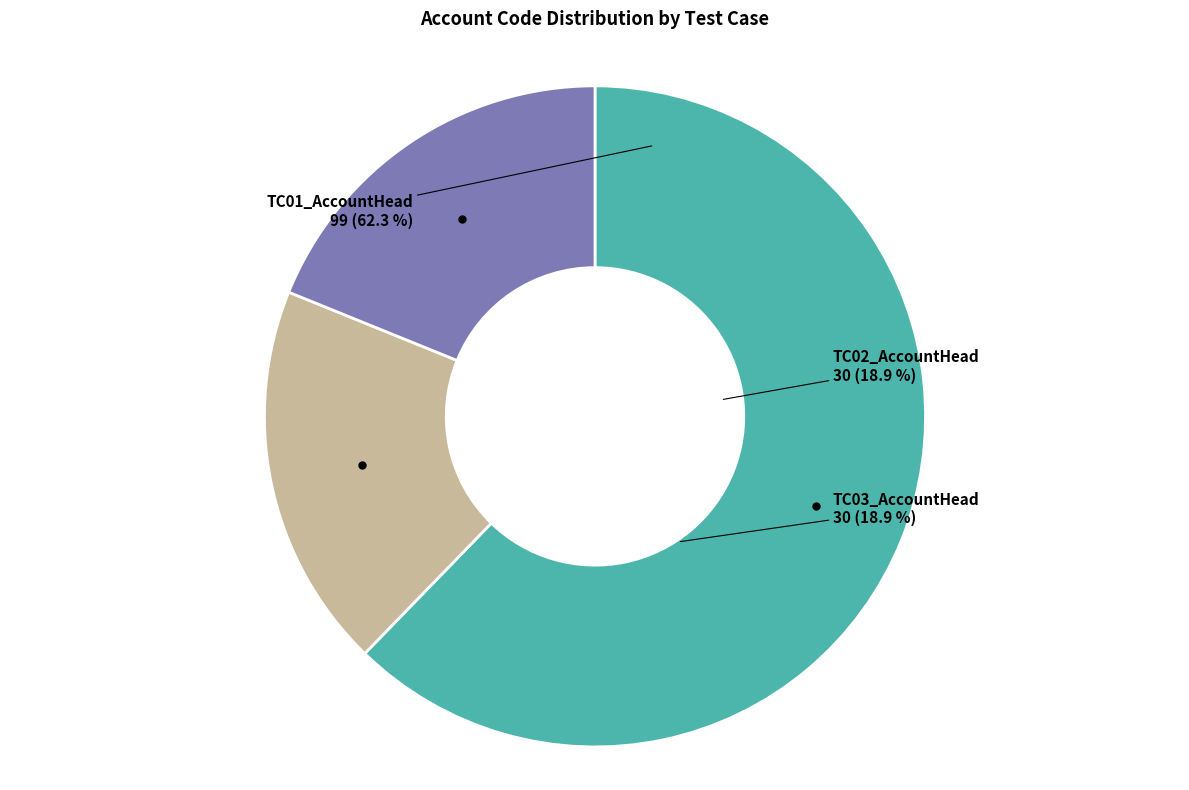

Is it true that TC02_AccountHead is 19% of the pie?

True